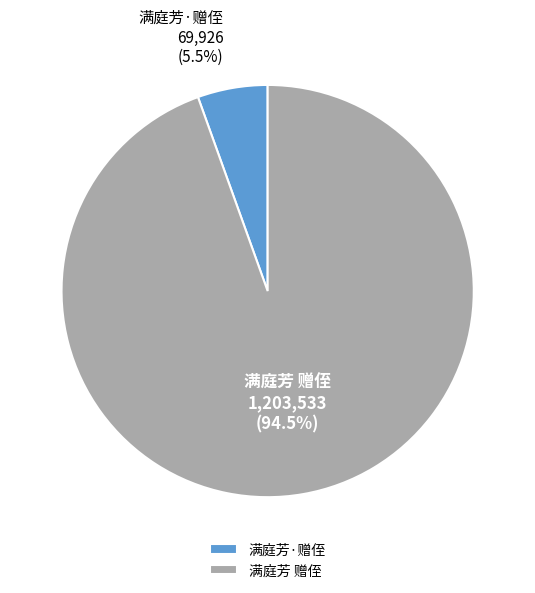

To the nearest percent, what is the average slice percentage?

50%